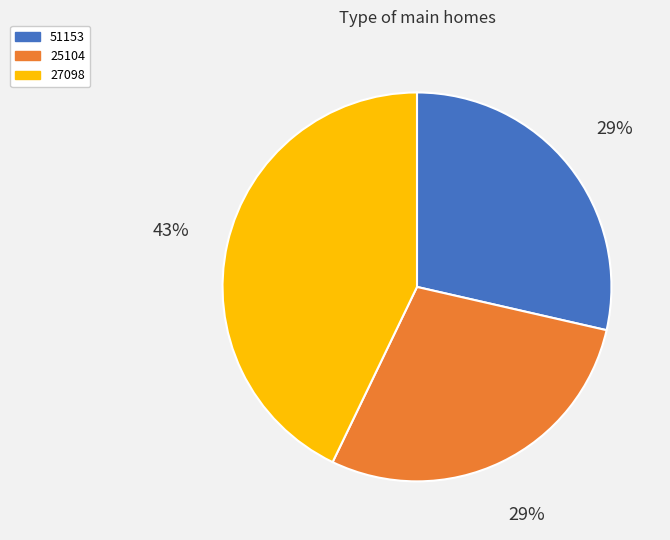

To the nearest percent, what is the difference between the largest and smallest slice percentages?

14%